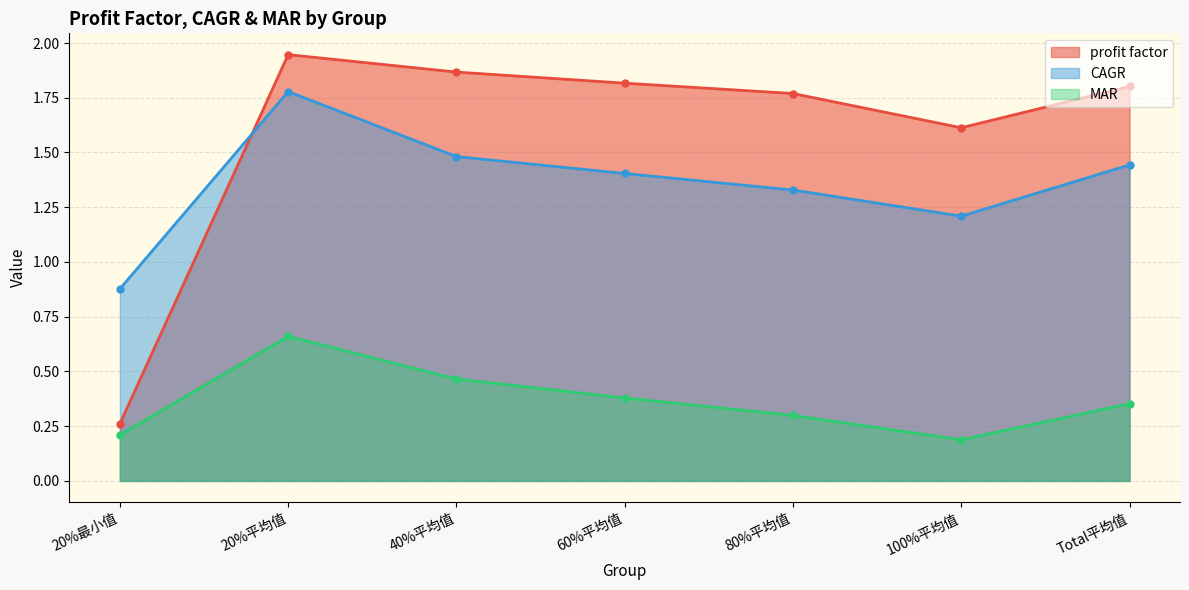

What is the difference between the maximum and minimum values in the MAR series?

0.5